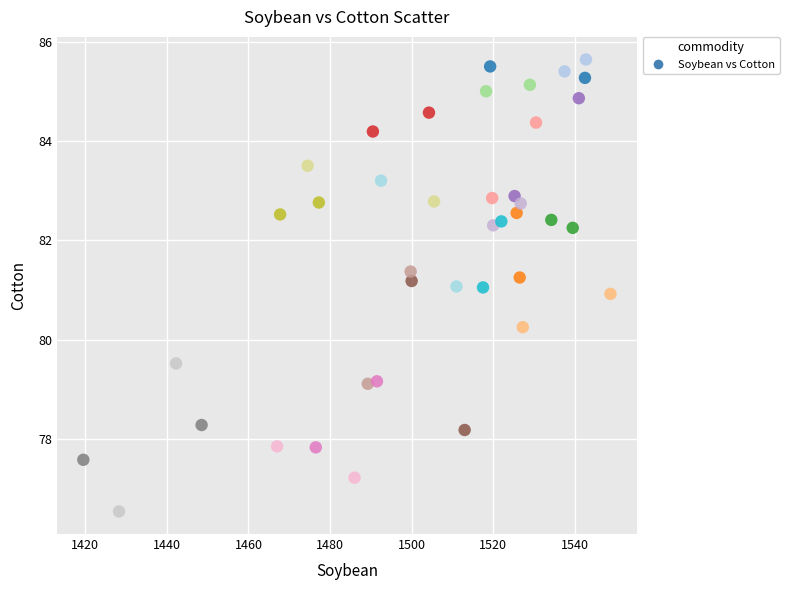

What is the range of Y values (max minus min)?

9.1